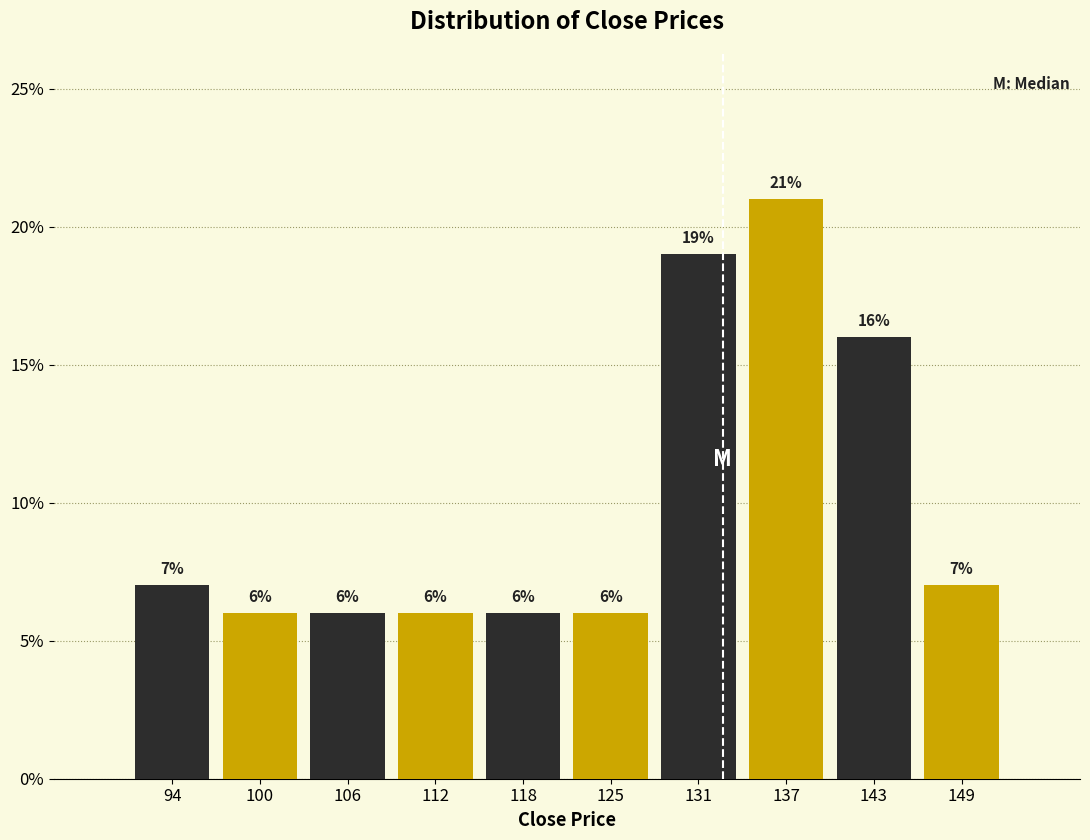

Reading left to right, transcribe this chart: for each bar, give the range it covers on the x-axis and its height. The bar edges are not printed on the chart, so give them approximately, as read against the axis.

91.0 to 97.1: 7
97.1 to 103.2: 6
103.2 to 109.3: 6
109.3 to 115.4: 6
115.4 to 121.5: 6
121.5 to 127.6: 6
127.6 to 133.7: 19
133.7 to 139.8: 21
139.8 to 145.9: 16
145.9 to 152.0: 7